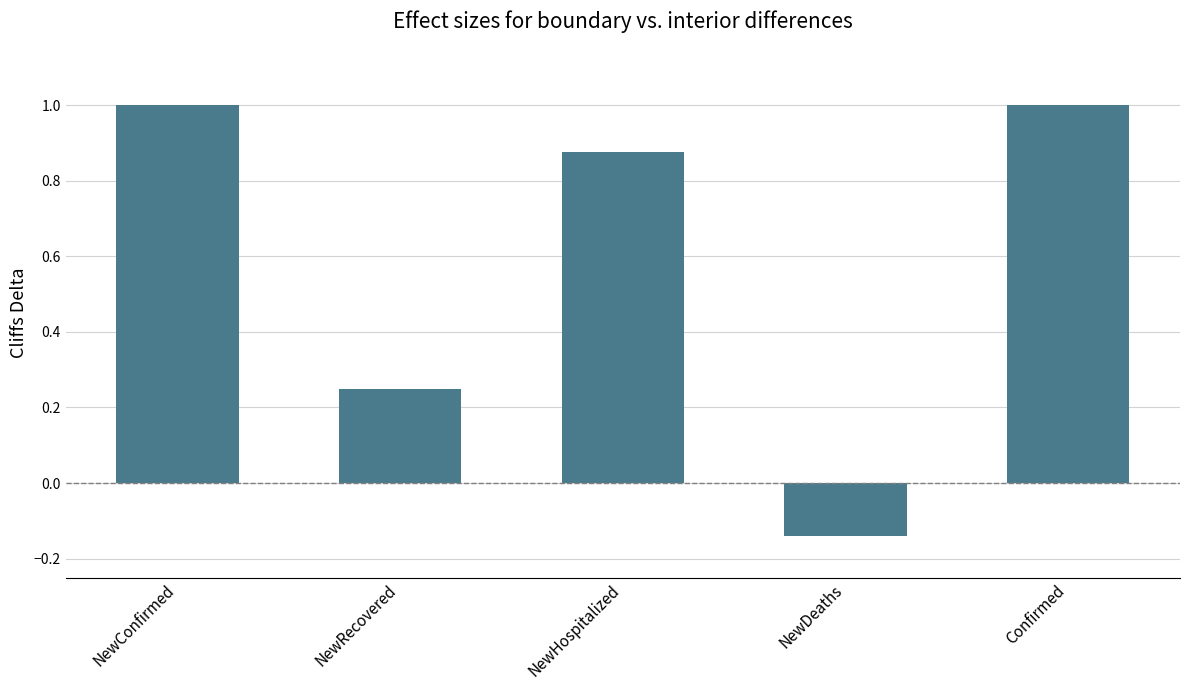

True or false: the data shows 1.4 at Confirmed.

False